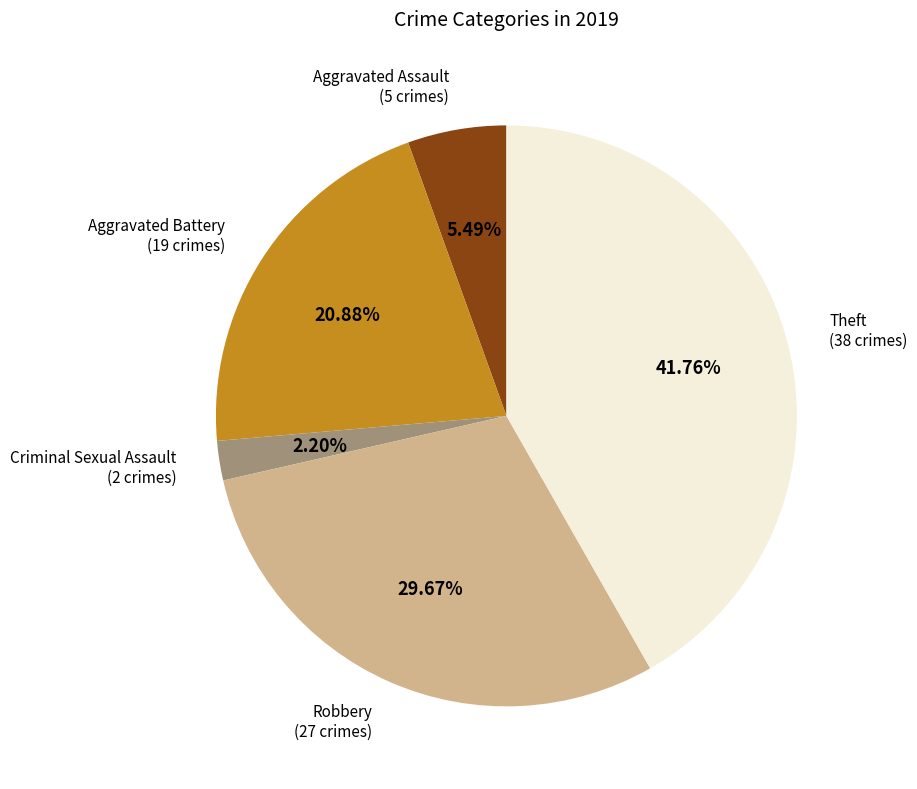

To the nearest percent, what is the average slice percentage?

20%